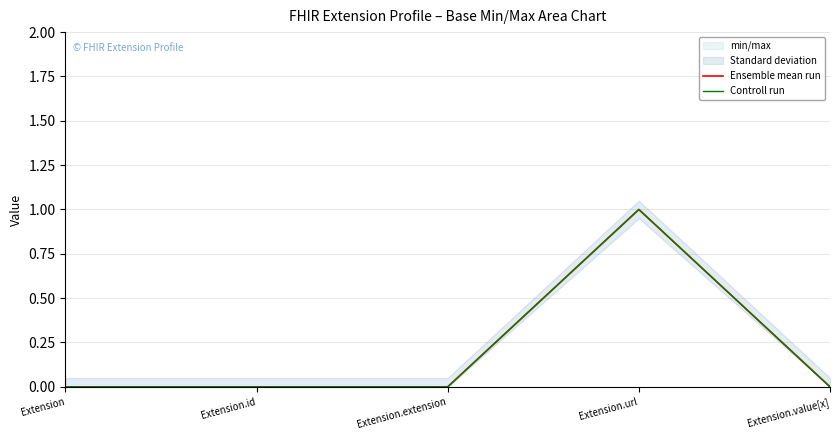

What is the highest value of the Ensemble mean run series?

1